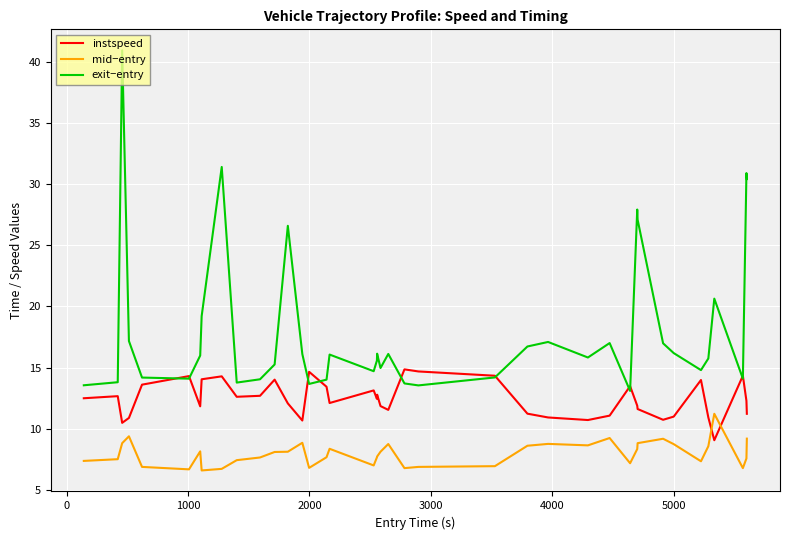

Which series has the widest spread of values?

exit−entry